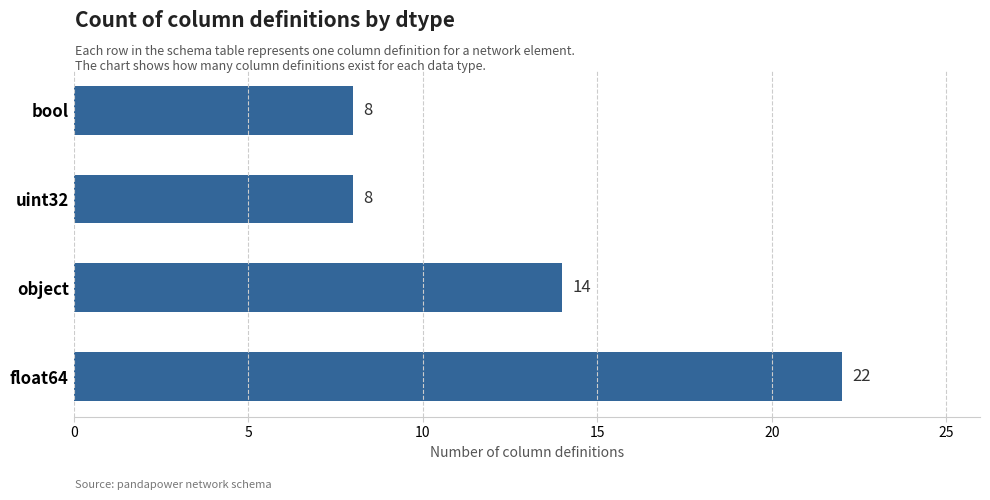

What is the difference between the maximum and minimum values?

14